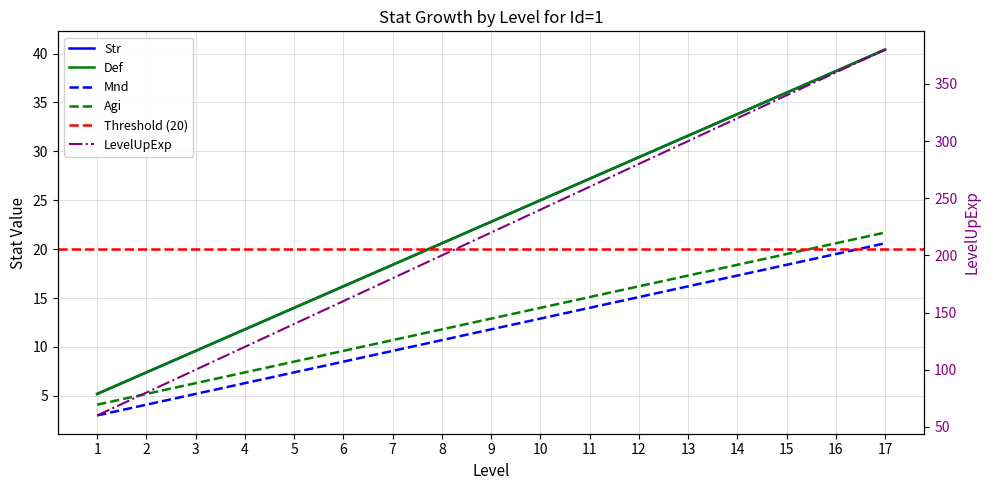

Between 5 and 13, which series saw the biggest shift?

Str